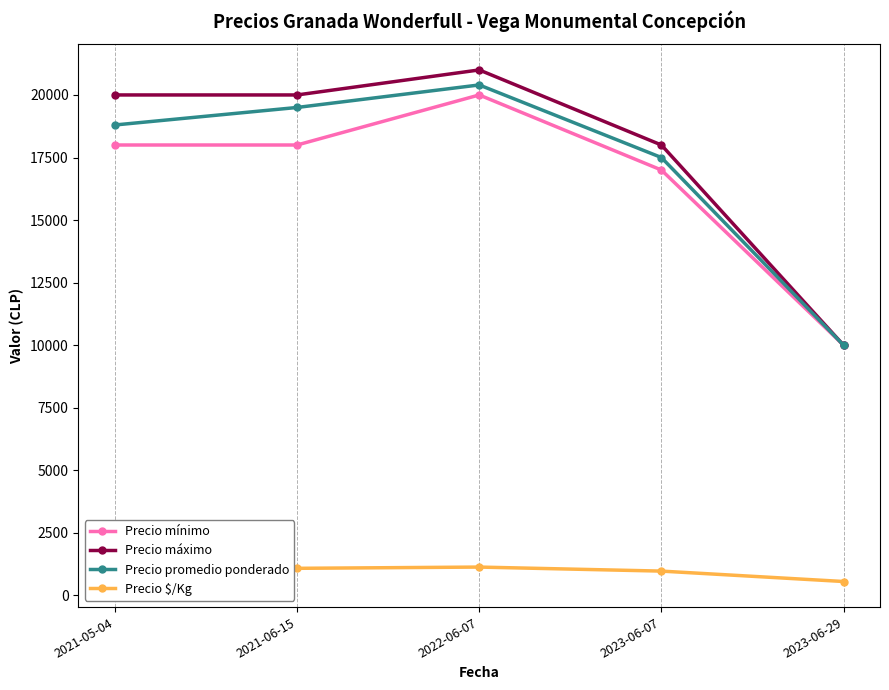

Is the value of Precio máximo at 2021-06-15 greater than the value of Precio $/Kg at 2022-06-07?

Yes